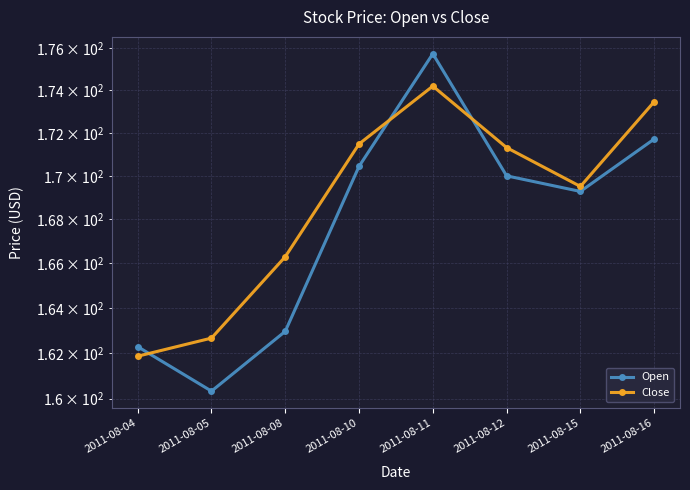

Between 2011-08-08 and 2011-08-11, which series saw the biggest shift?

Open